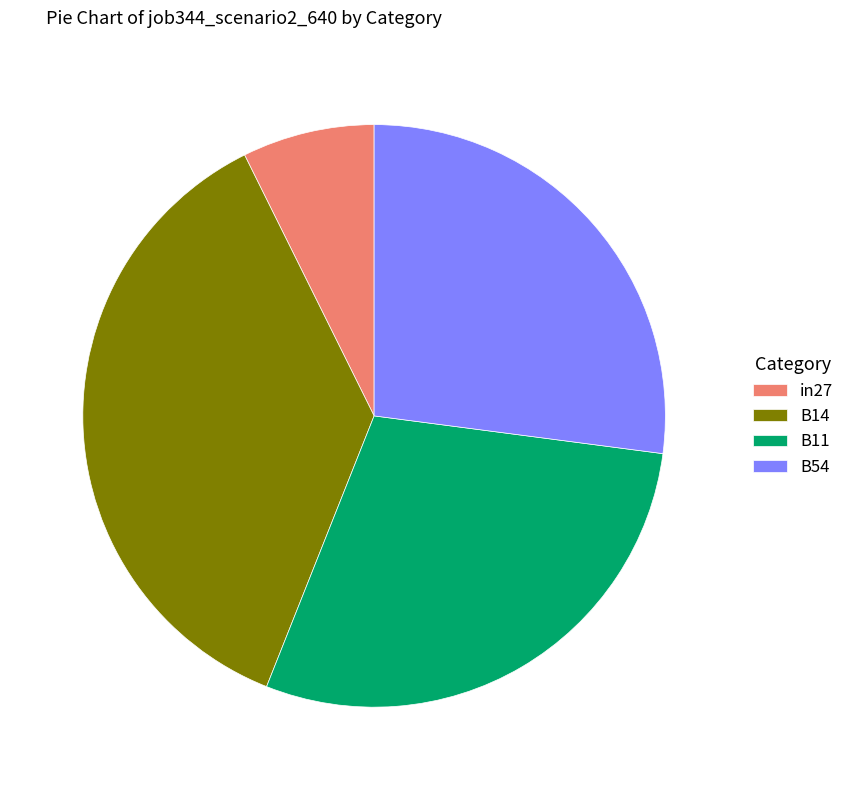

Does B11 account for over 50% of the chart?

No